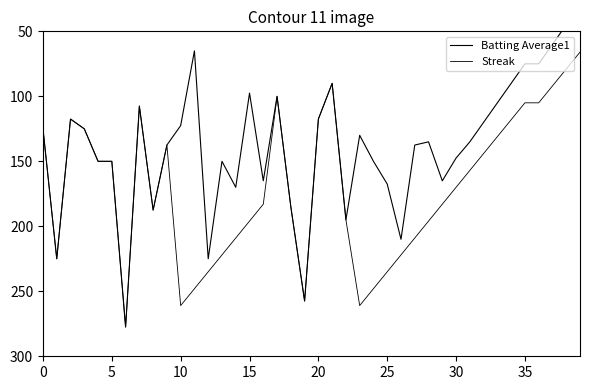

In Batting Average1, how many points are higher than both neighbors (excluding endpoints)?

10